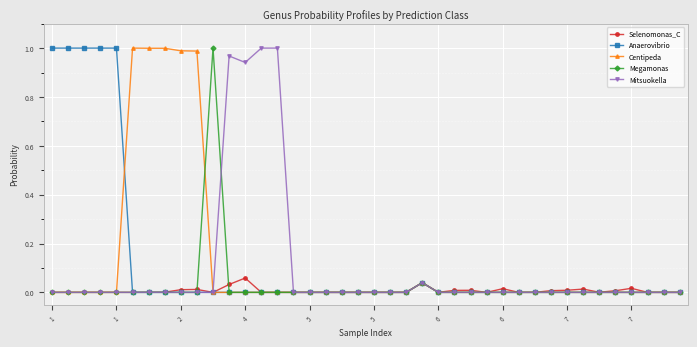

True or false: Anaerovibrio has more than 0 interior local peaks.

True